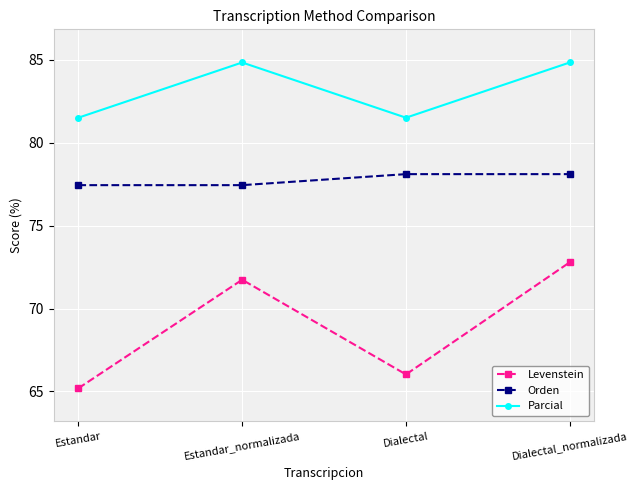

Rank the categories by Levenstein value from highest to lowest.

Dialectal_normalizada, Estandar_normalizada, Dialectal, Estandar